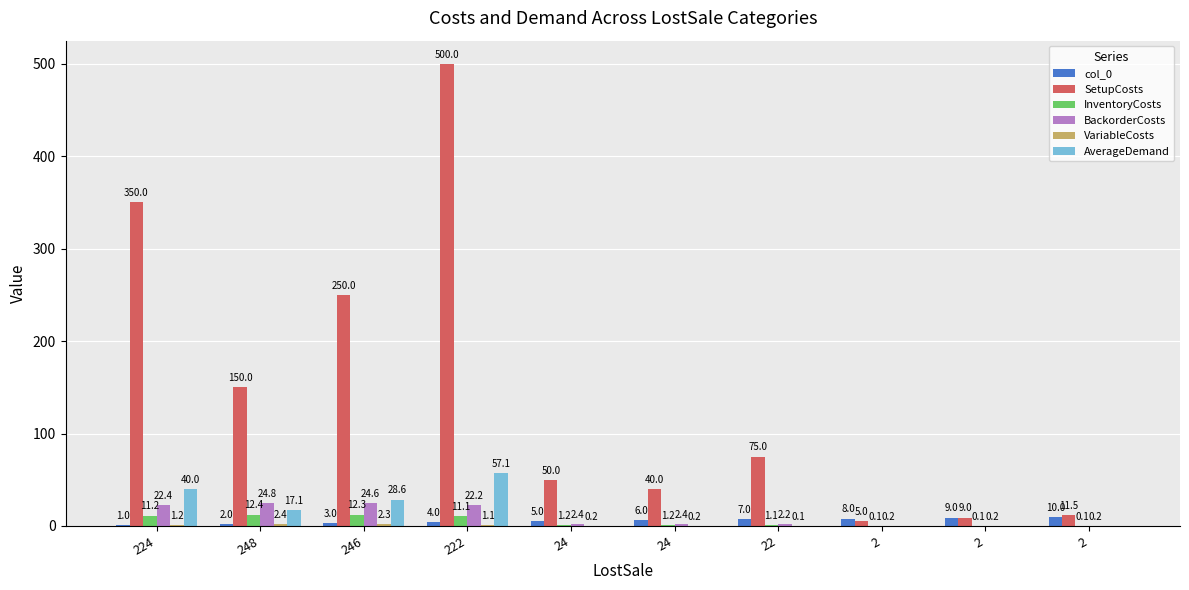

How many data points does each series have?

10